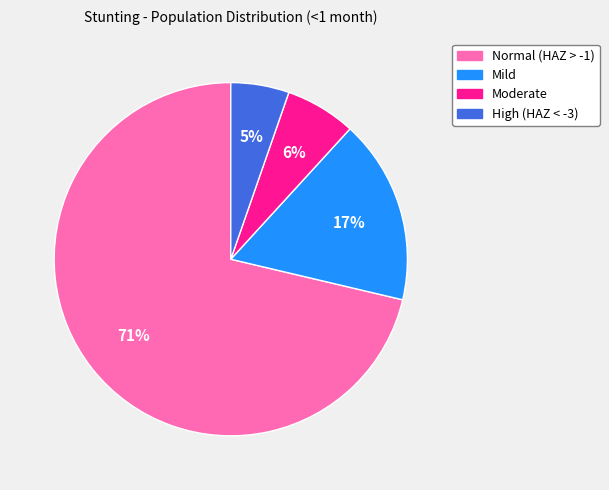

Rank the categories by value from lowest to highest.

High (HAZ < -3), Moderate, Mild, Normal (HAZ > -1)